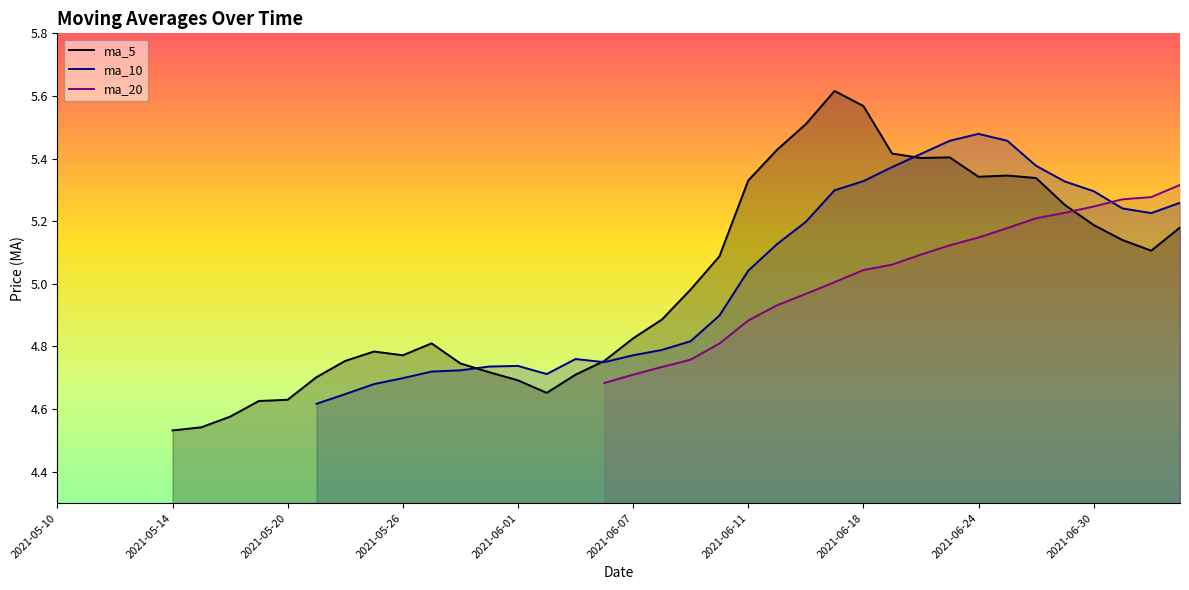

What is the value of the ma_5 point at the 9th from the left?

4.6